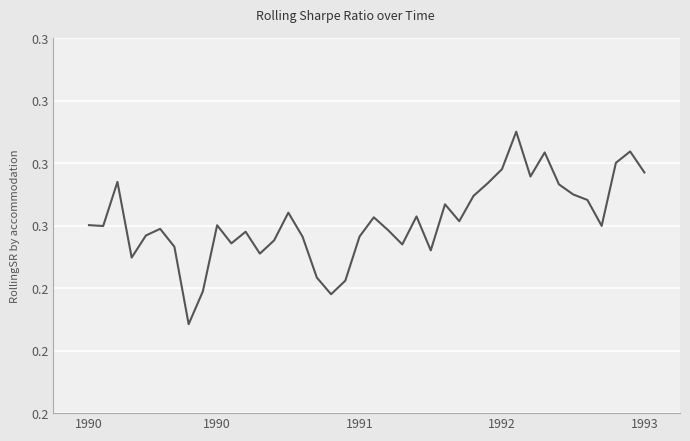

Where is the first local minimum?

1990